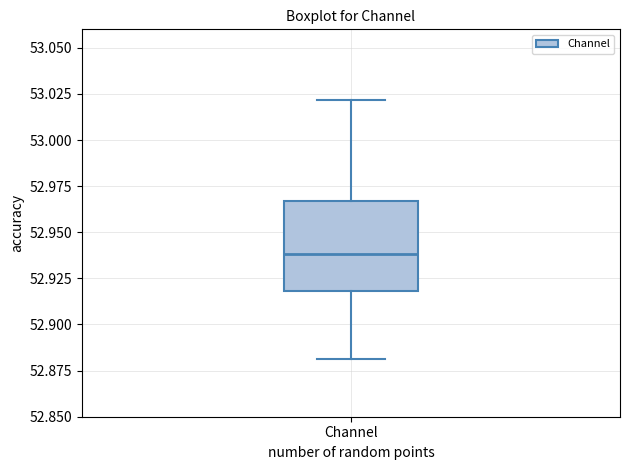

Transcribe this box plot: give where the median line is, the range the box spans, and where the two whiskers end, as read against the y-axis. The values are not printed on the chart, so give them approximately, as read against the axis.

median 52.940, box 52.920 to 52.965, whiskers 52.880 to 53.020